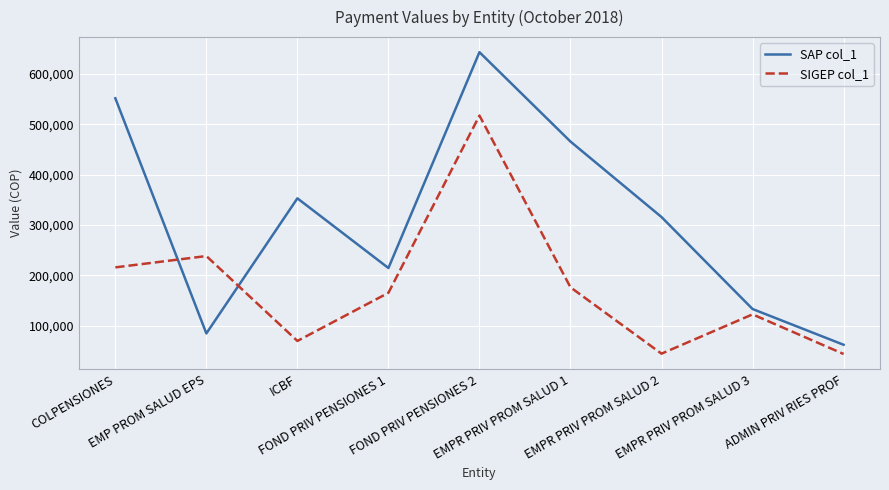

Is the value of SAP col_1 at EMPR PRIV PROM SALUD 3 greater than the value of SIGEP col_1 at EMPR PRIV PROM SALUD 2?

Yes